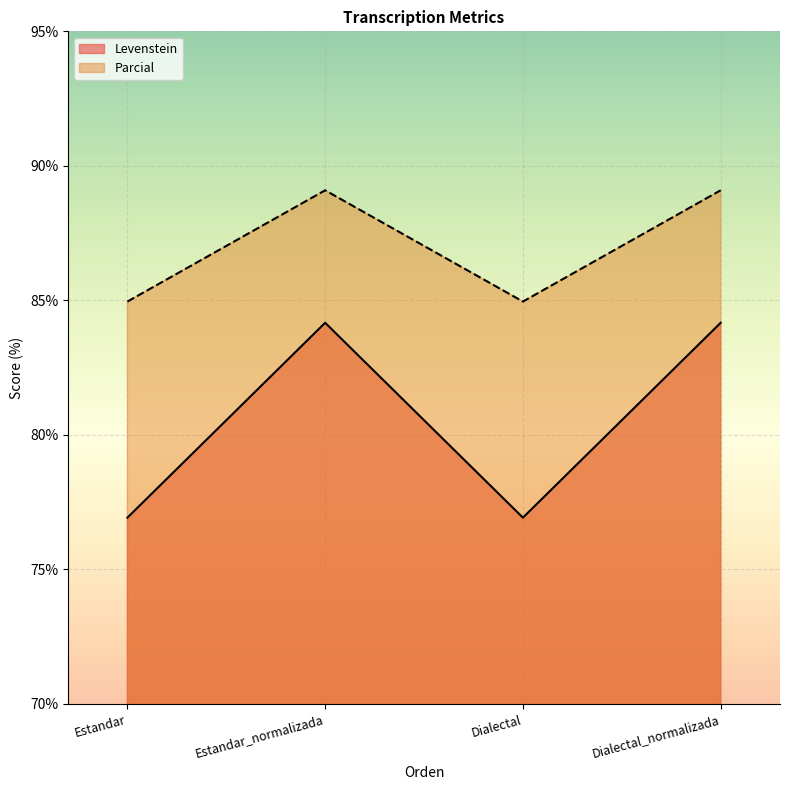

At which category does Levenstein reach its first local valley?

Dialectal